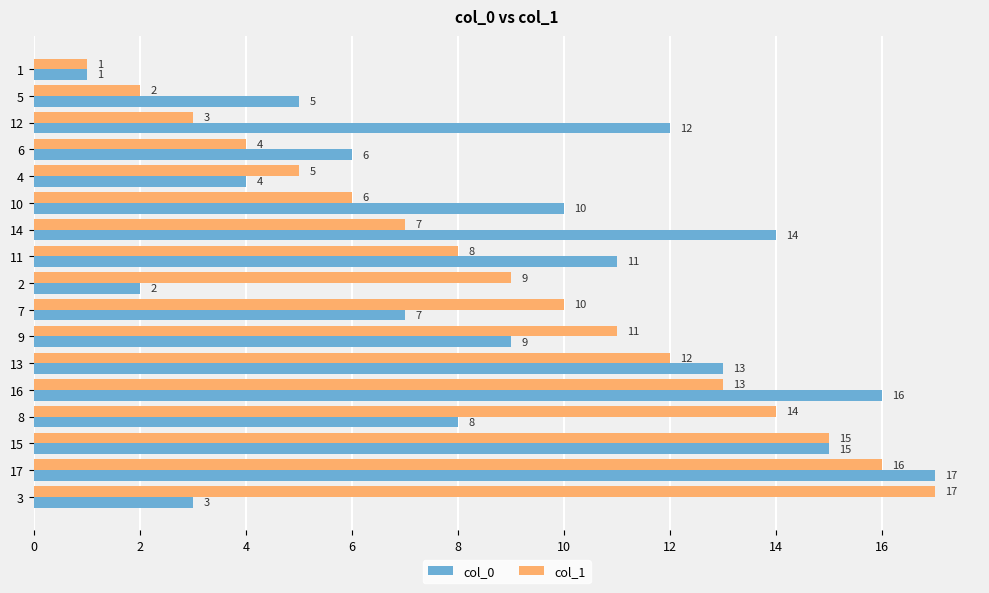

What is the smallest value displayed?

1